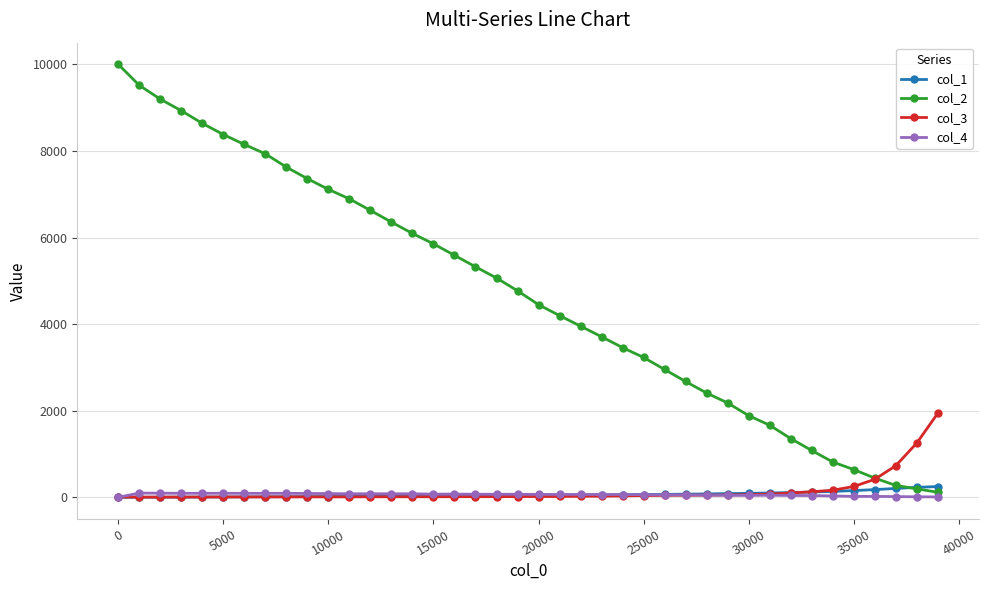

What is the maximum value for col_1?

249.2